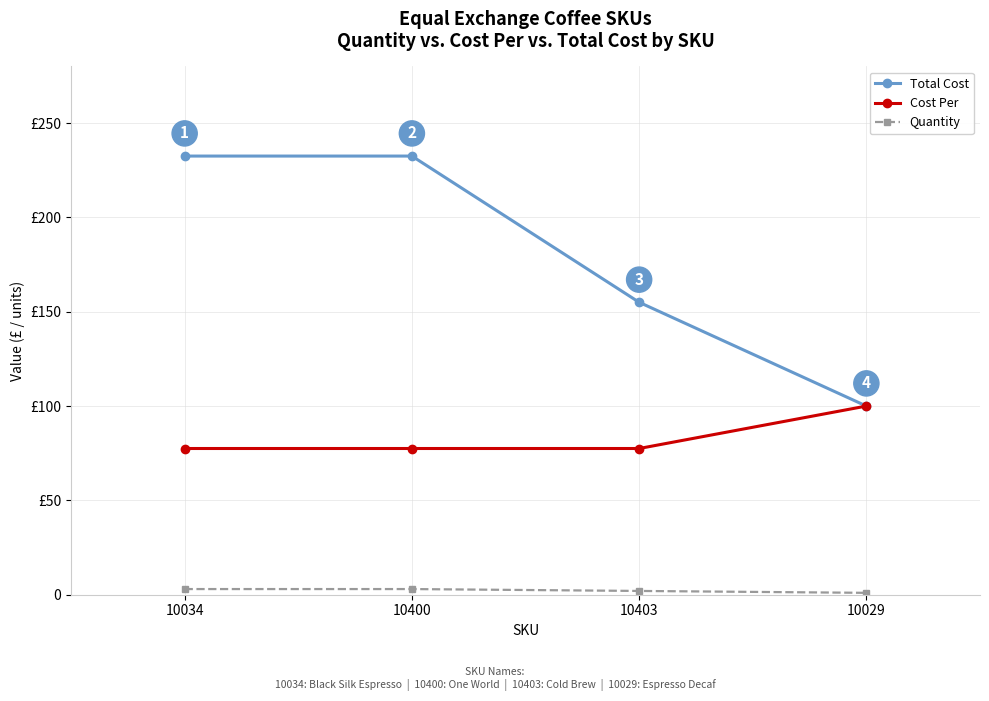

Which category has the lowest value across all series?

10029